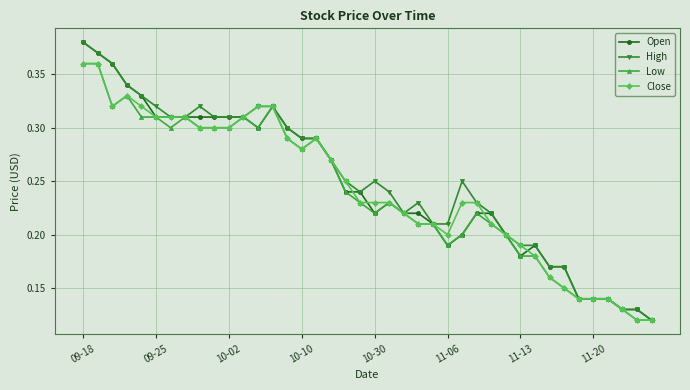

At how many categories does at least one series exceed 0?

40